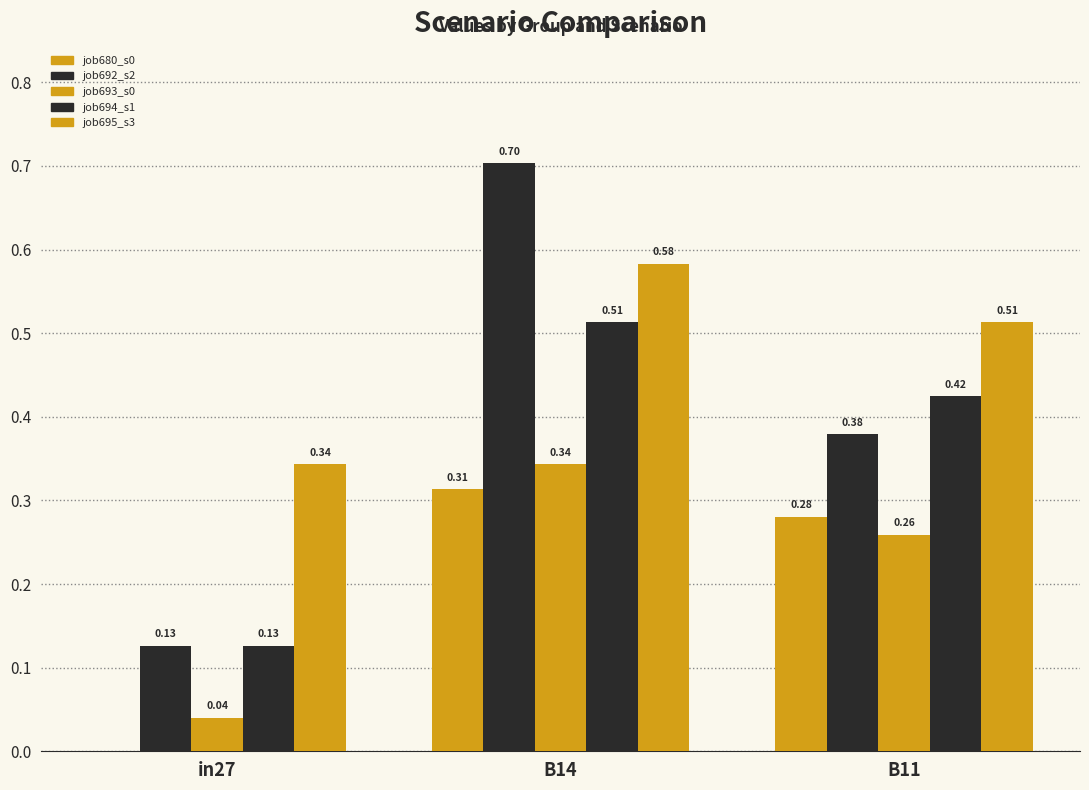

Does the chart contain stacked bars?

No